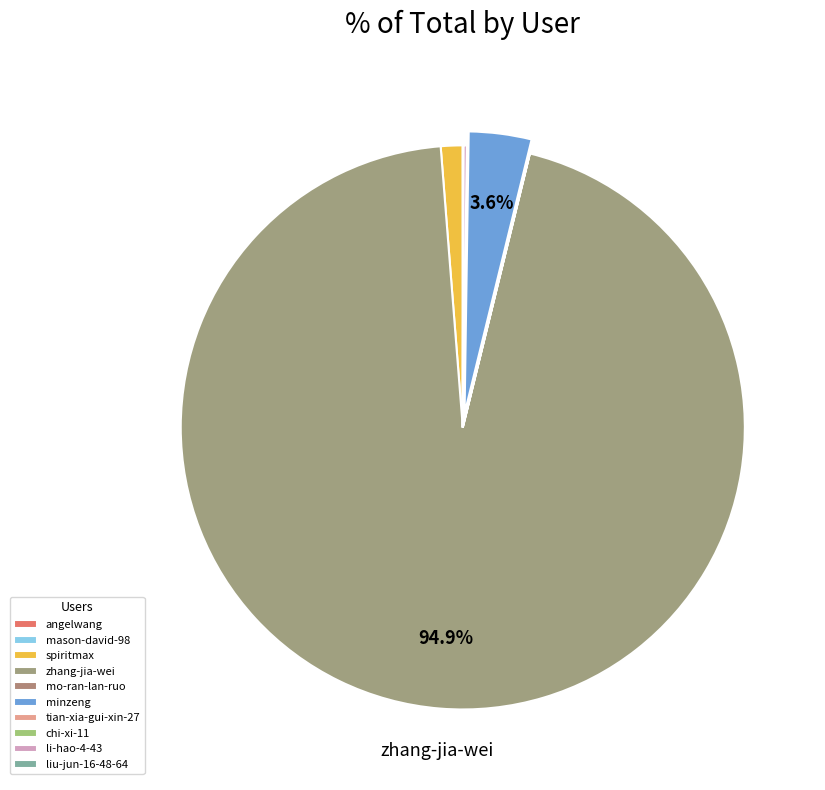

Is it true that li-hao-4-43 is 8% of the pie?

False